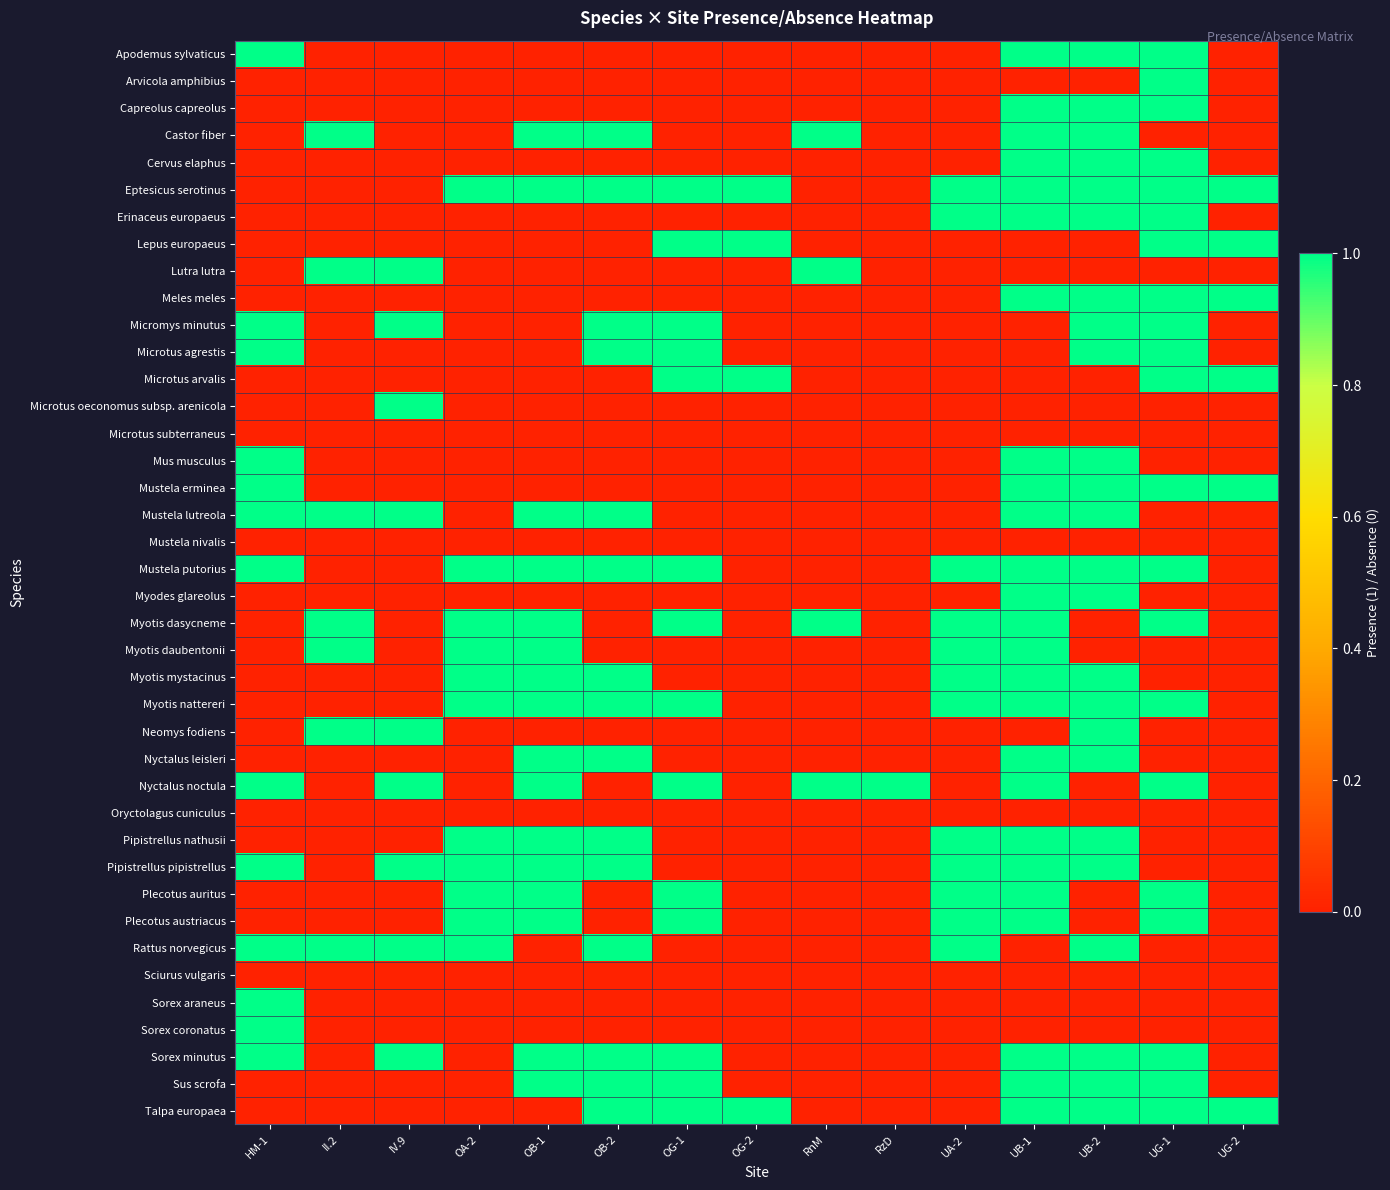

At which category does the chart reach its peak across all series?

HM-1